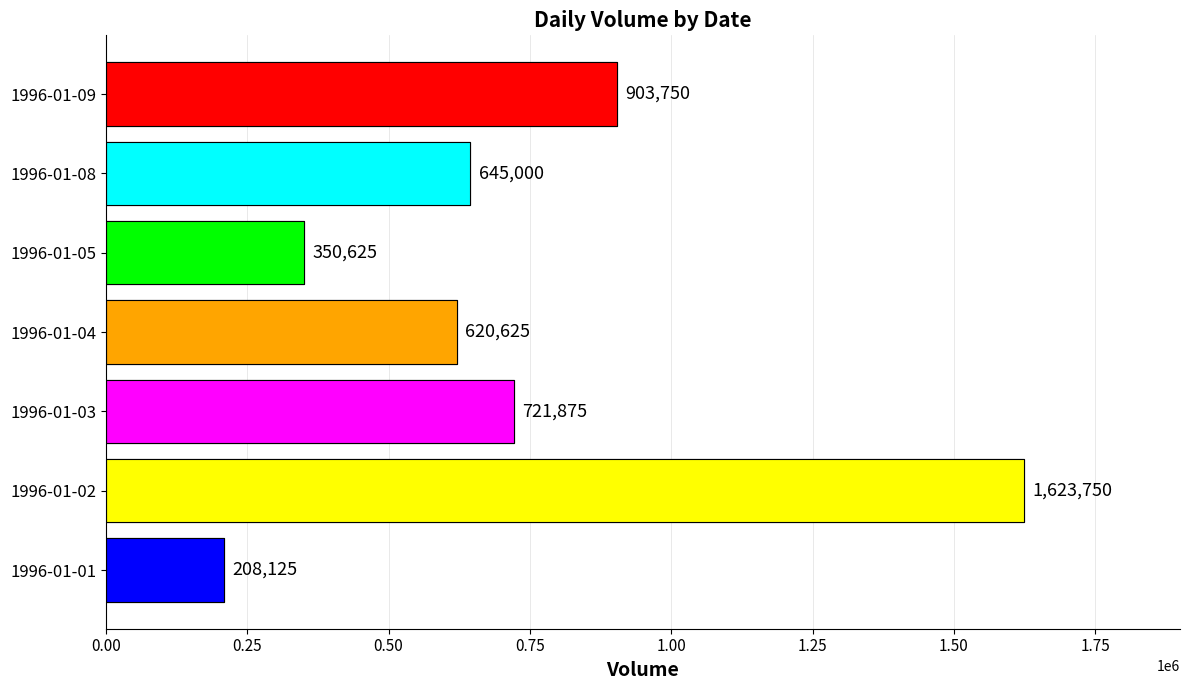

What is the average value?

724821